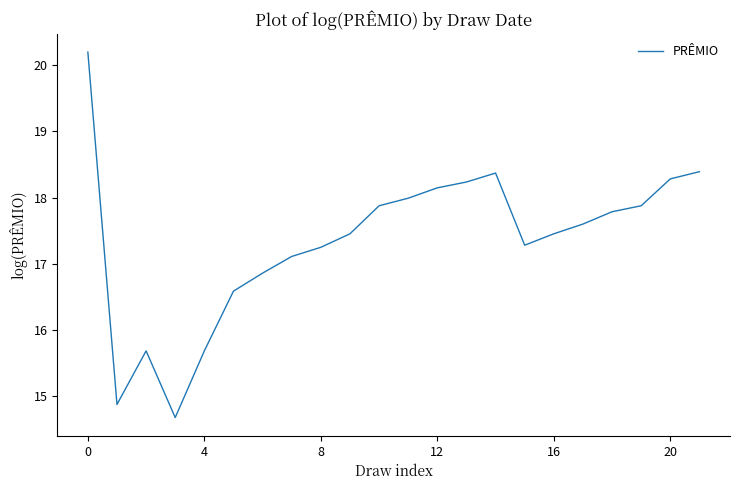

What is the difference between the maximum and minimum values?

5.5